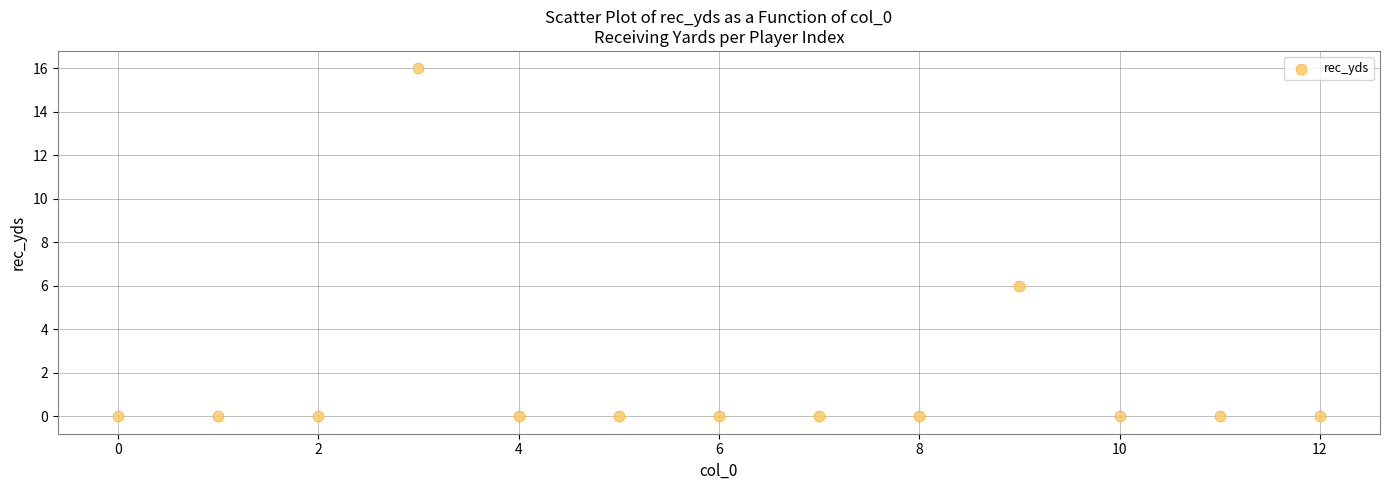

What Y value in the scatter plot is closest to 8?

6